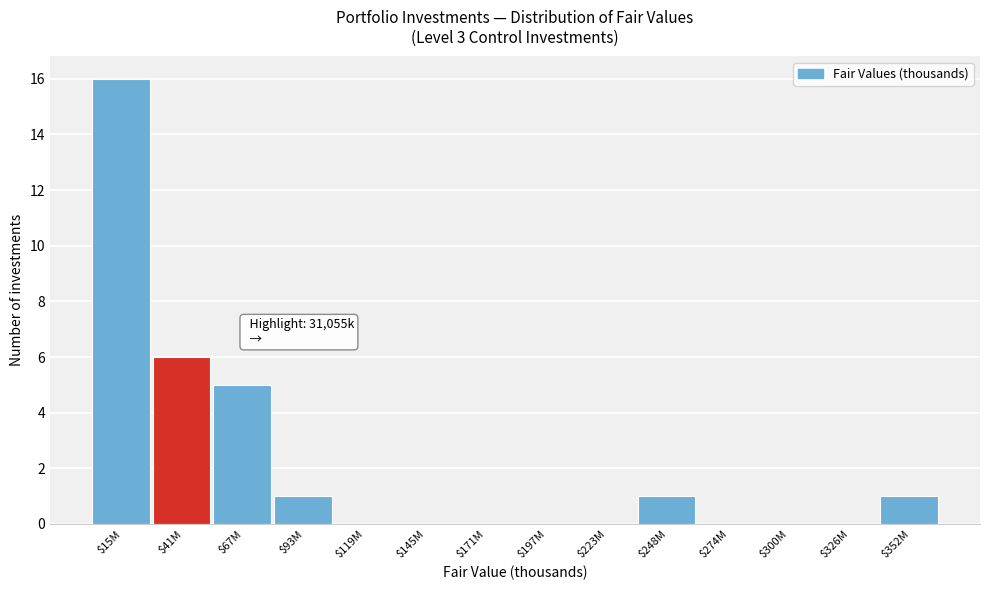

The chart shows a value of 6 at $197M. True or false?

False